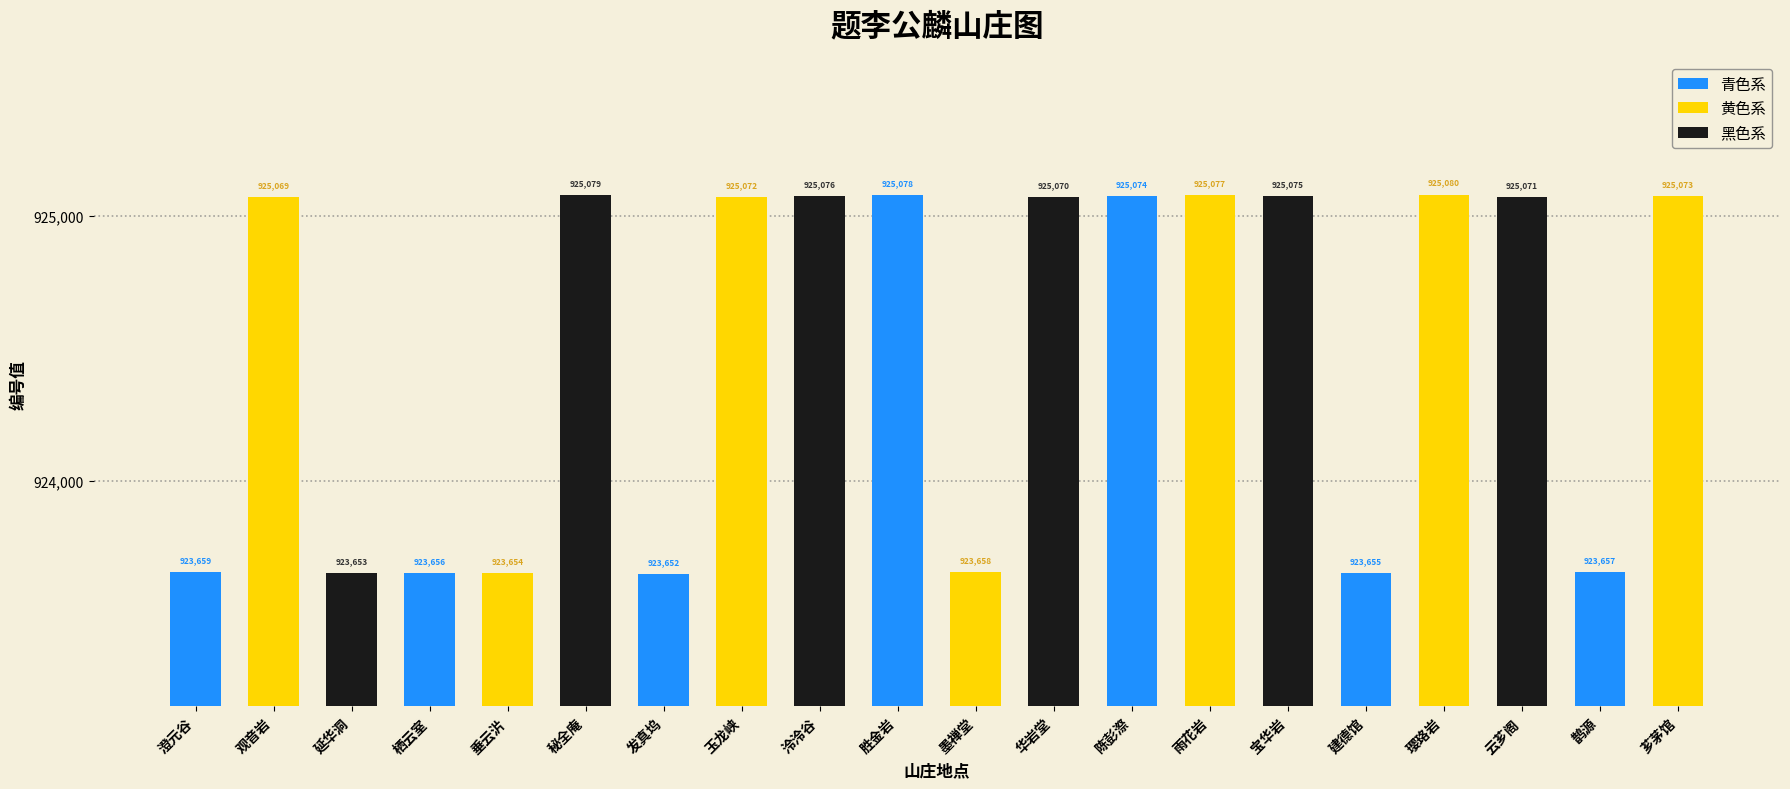

What is the difference between the second highest and minimum values?

1427